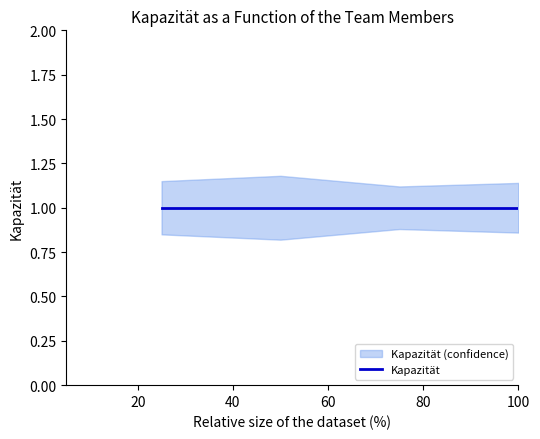

What is the difference between the maximum and minimum values in the Kapazität_lower series?

0.1